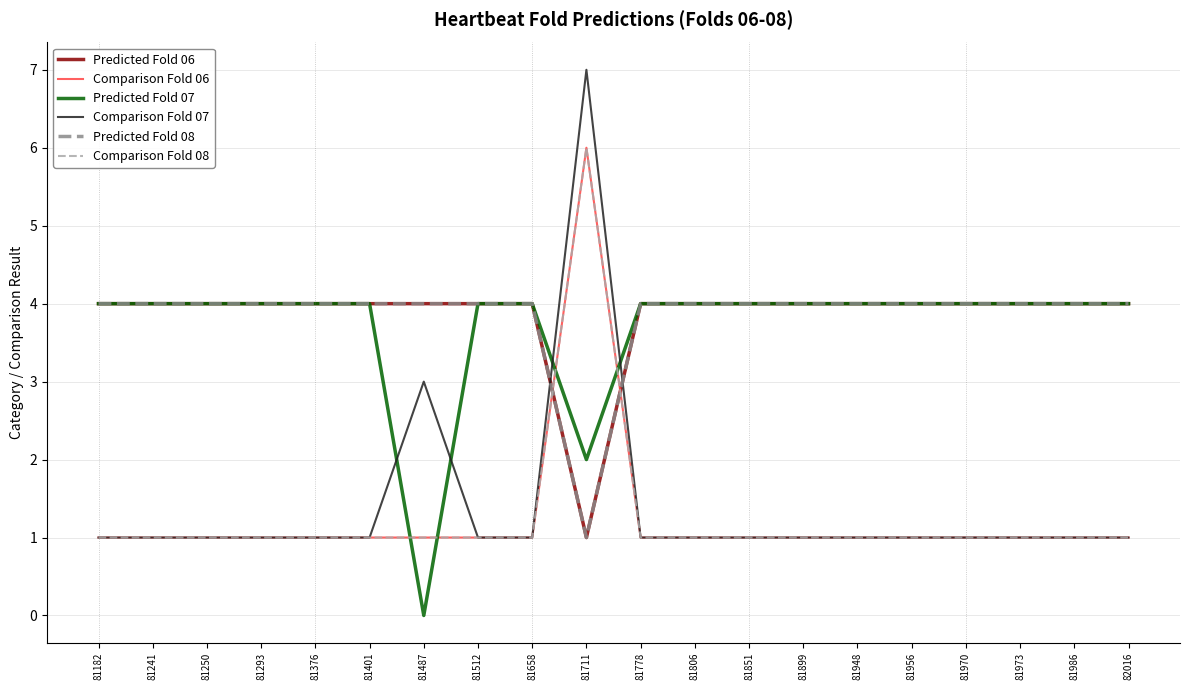

What is the lowest value of the Predicted Fold 06 series?

1